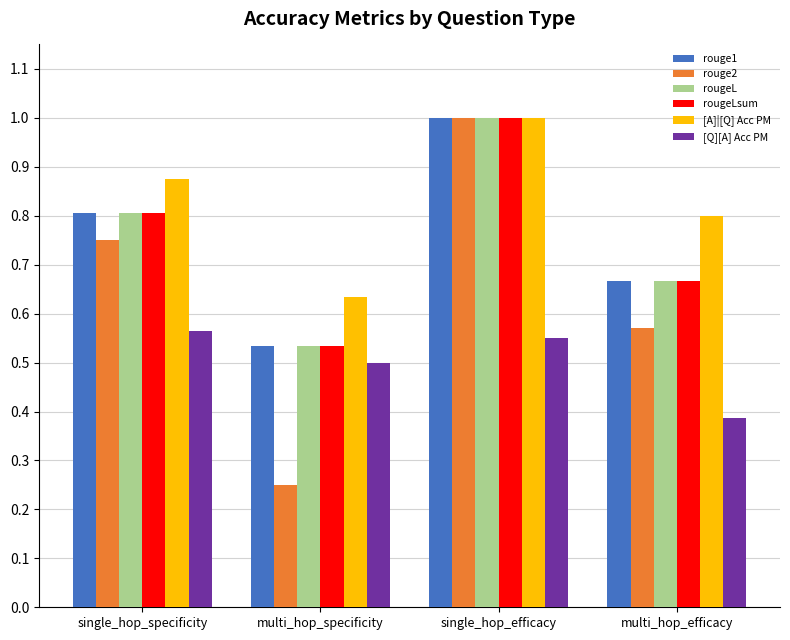

Are the bars horizontal?

No